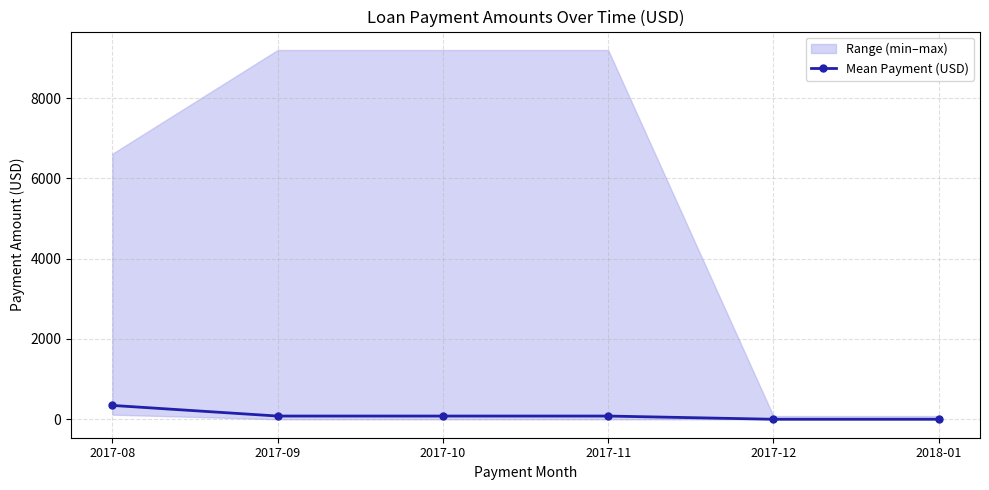

At which category does the chart reach its minimum across all series?

2017-12